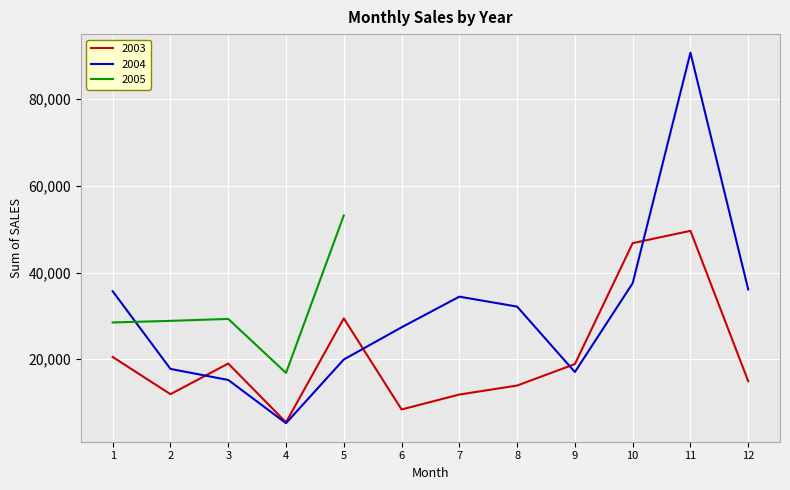

Reading left to right, extract all data points from this chart.

2003: 1=20520	2=11937	3=19003	4=5452	5=29425	6=8411	7=11852	8=13926	9=18884	10=46782	11=49628	12=14927
2004: 1=35688	2=17767	3=15218	4=5243	5=19938	6=27366	7=34437	8=32144	9=17044	10=37543	11=90740	12=36093